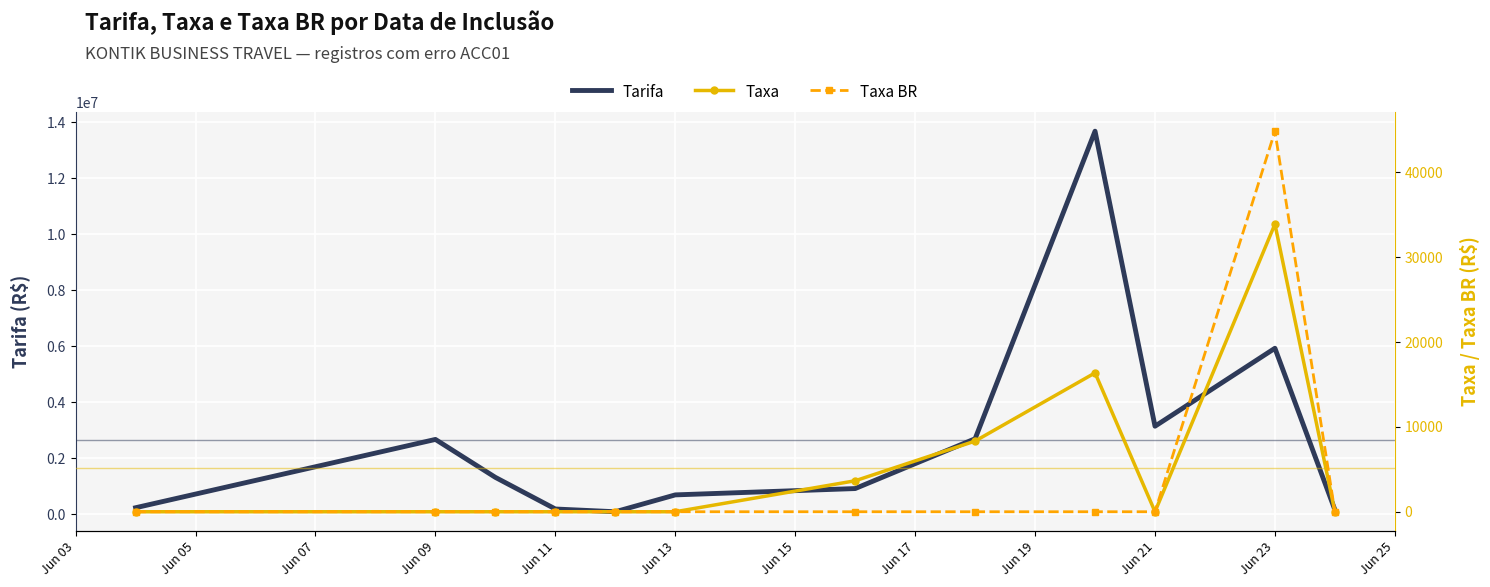

What is the difference between the highest and lowest values at Jun 13?

697620